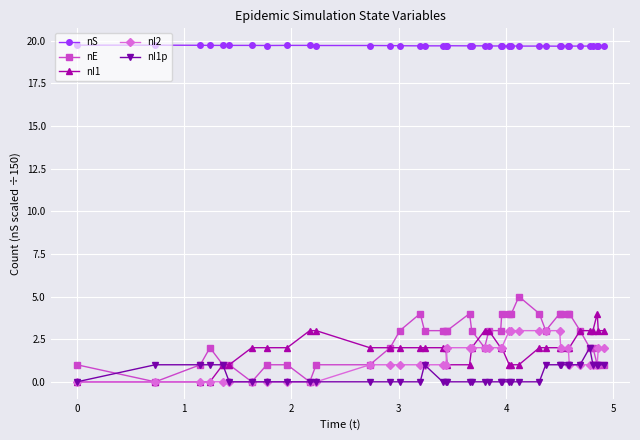

Rank the series by their maximum value, from lowest to highest.

nI1p, nI2, nI1, nE, nS